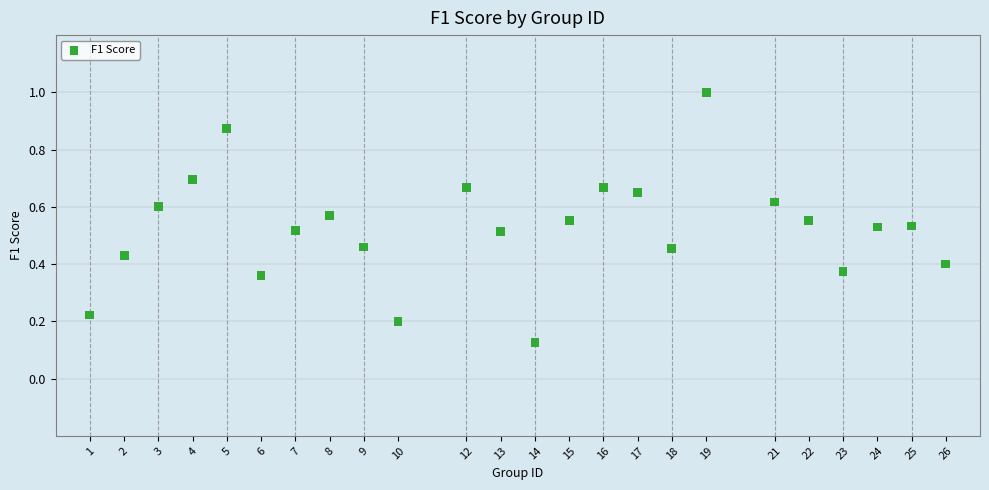

What is the range of X values (max minus min)?

25.0